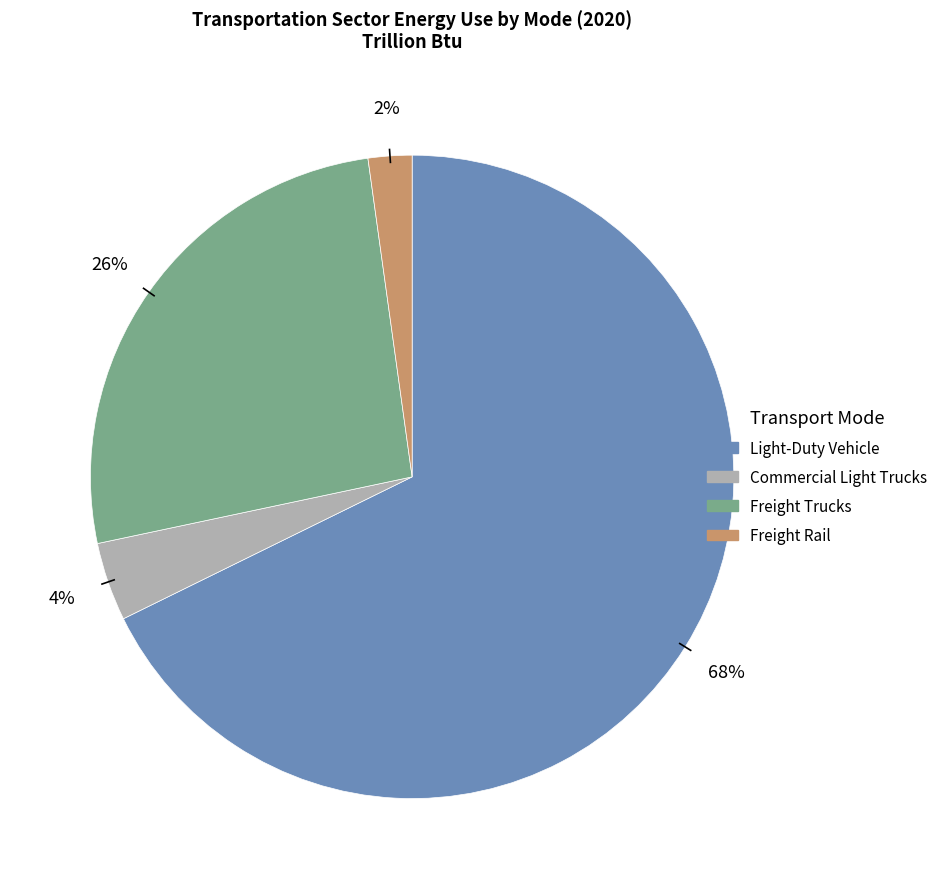

Between Freight Trucks and Light-Duty Vehicle, which is larger?

Light-Duty Vehicle